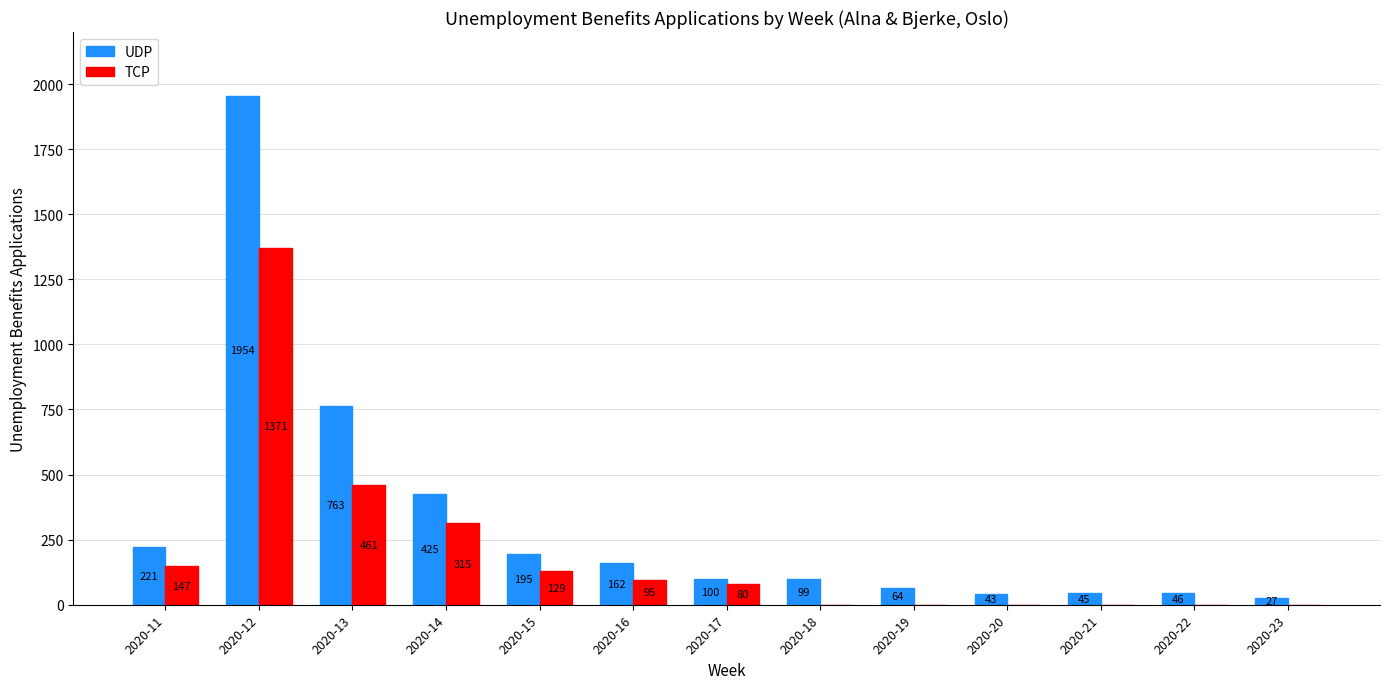

Which series has the largest range (max minus min)?

UDP